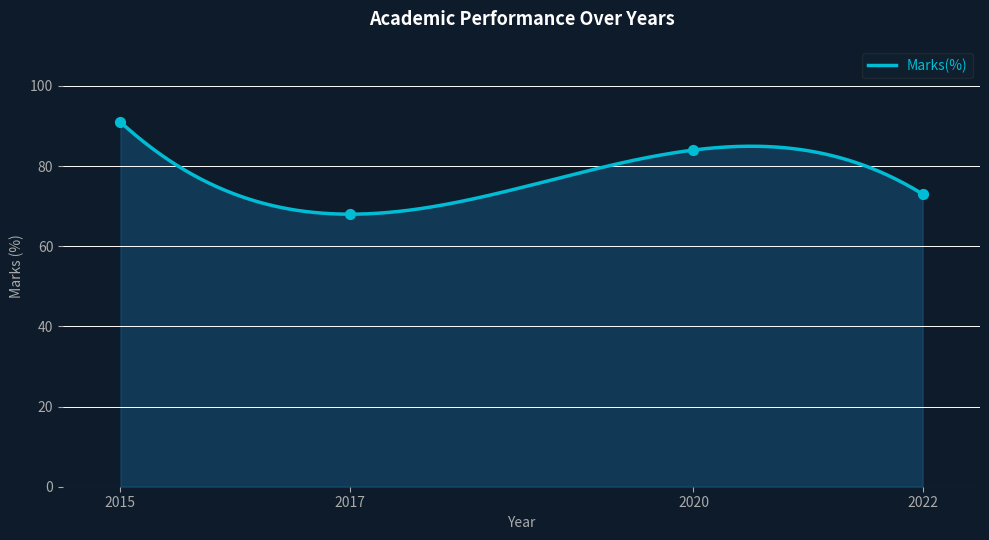

Between 2017 and 2015, which is larger?

2015